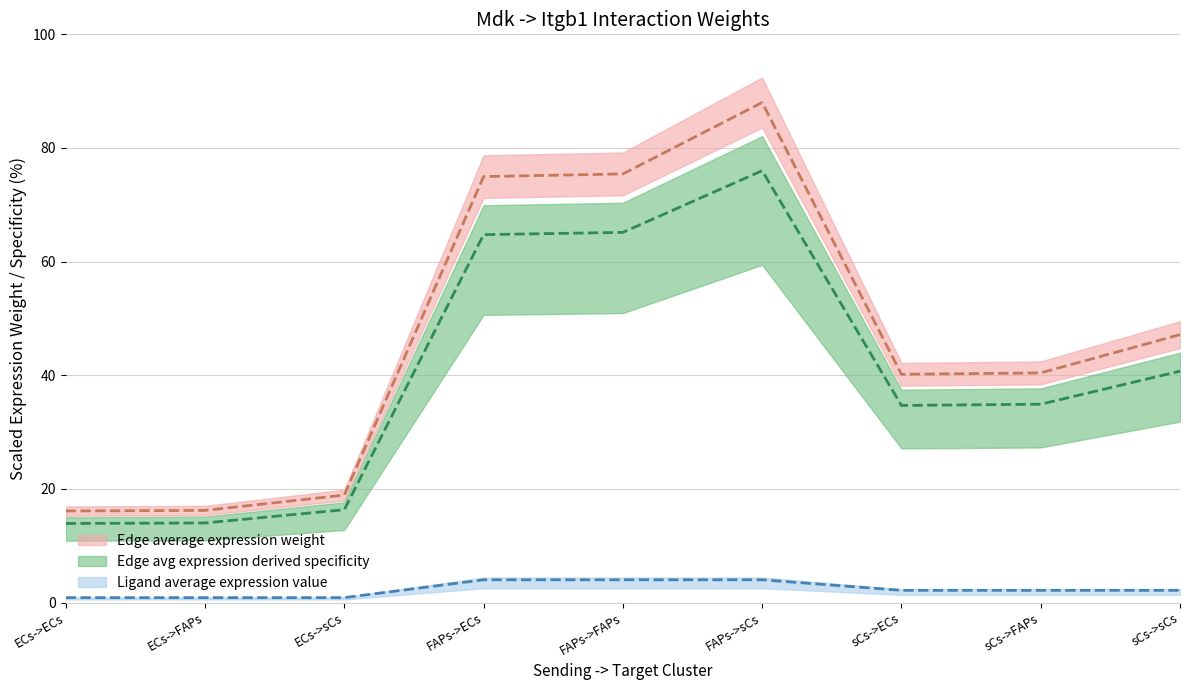

True or false: Edge average expression weight and Edge avg expression derived specificity intersect in this chart.

False